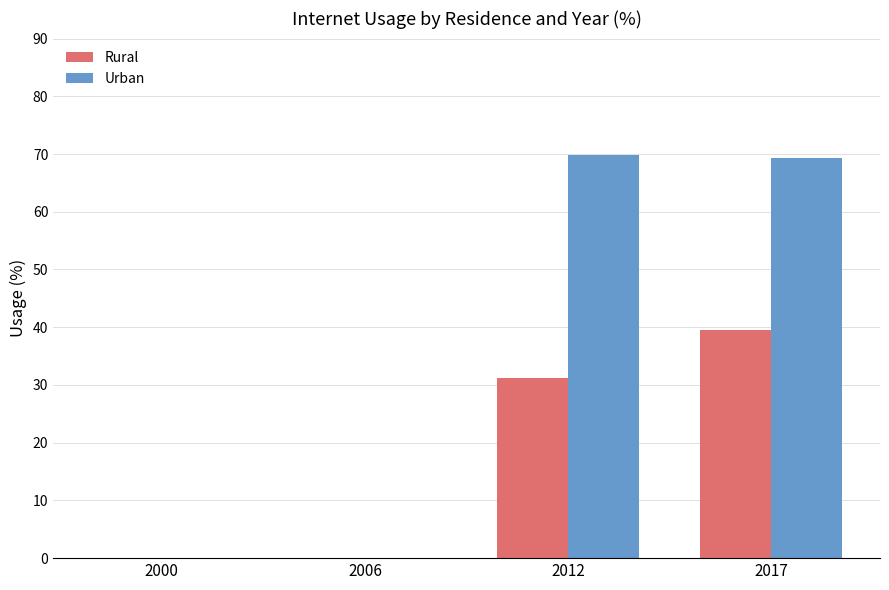

Reading left to right, extract all data points from this chart.

Rural: 0.0	0.0	31.2	39.6
Urban: 0.0	0.0	69.8	69.3